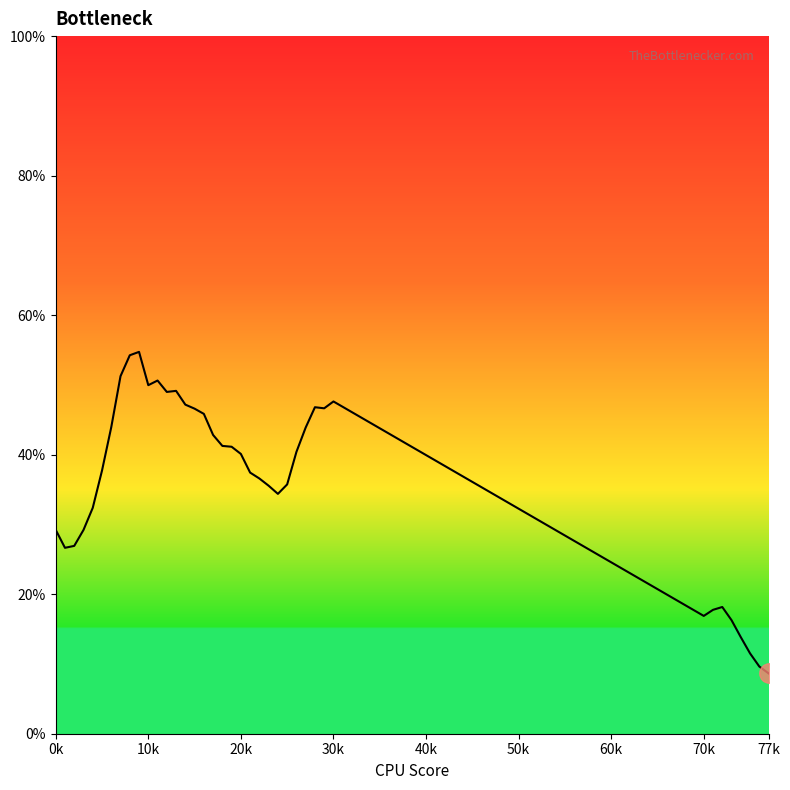

What is the label of the 2nd point from the left?

10k